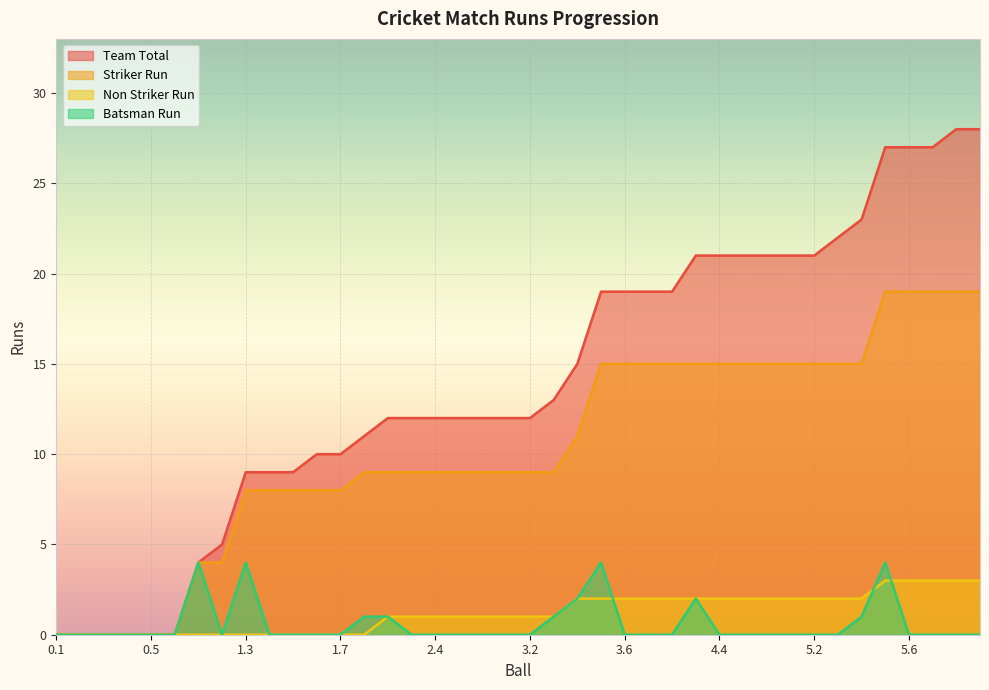

True or false: Striker Run and Team Total cross at least once.

False